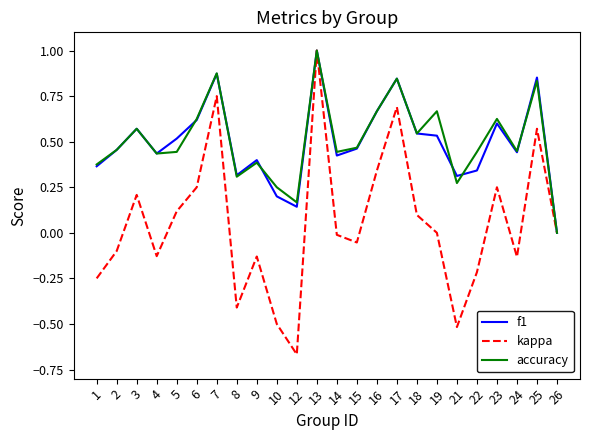

Is the value of kappa at 23 greater than the value of accuracy at 24?

No